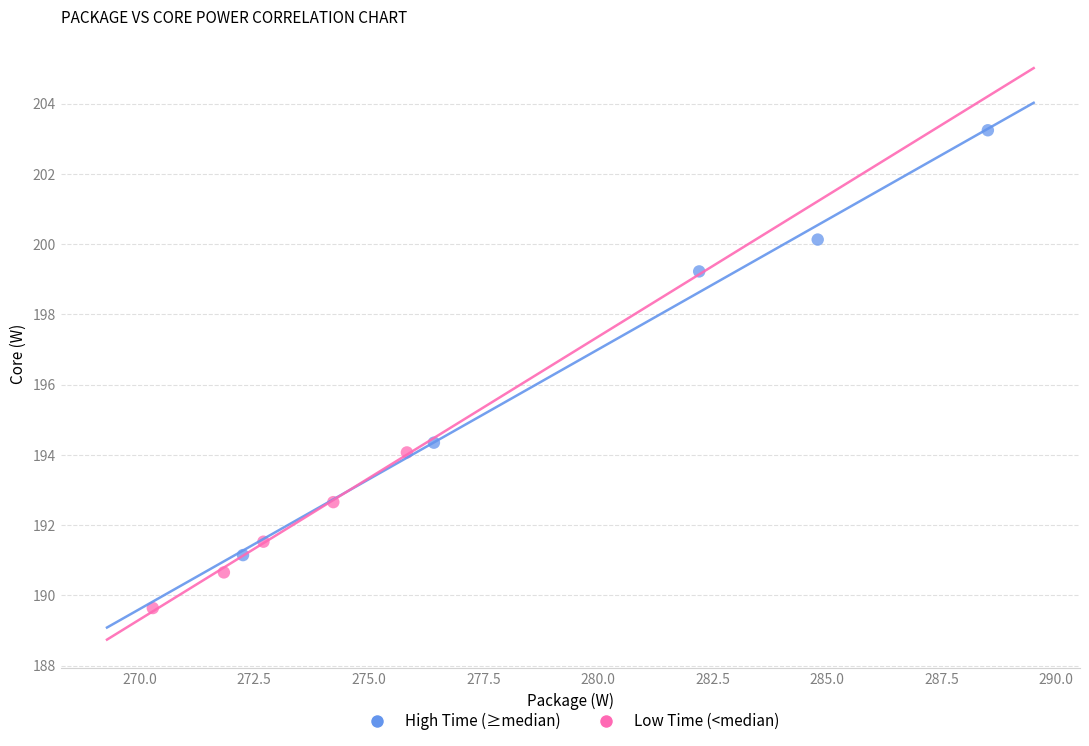

Which series has the largest Y range (max minus min)?

High Time (≥median)